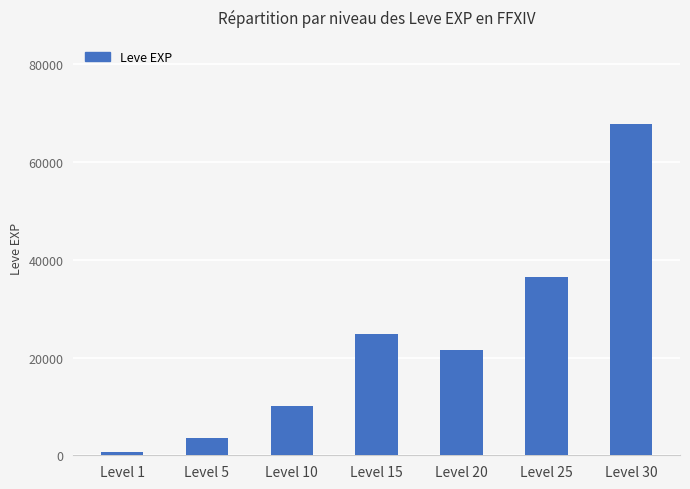

Reading left to right, extract all data points from this chart.

630	3600	9990	24790	21600	36390	67730